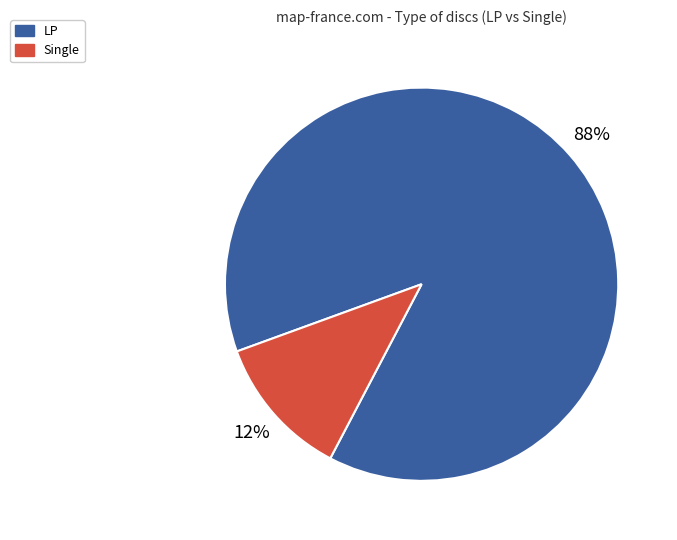

Combined, do Single and LP account for over 50%?

Yes